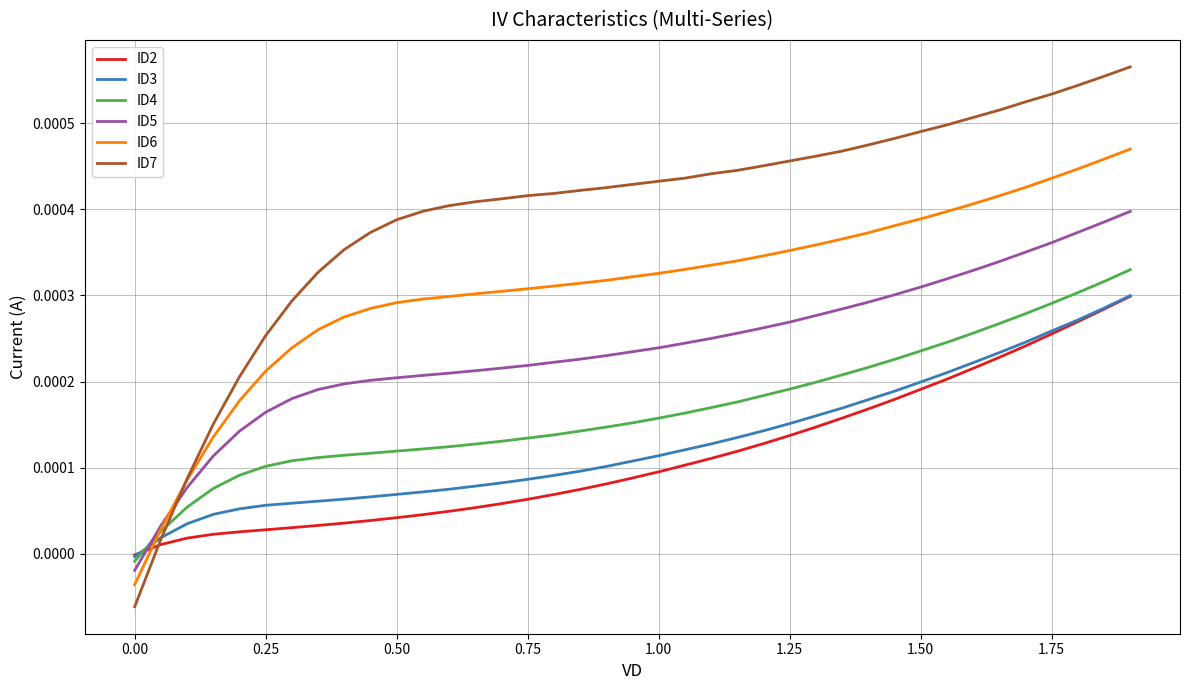

How many lines are shown in the chart?

6